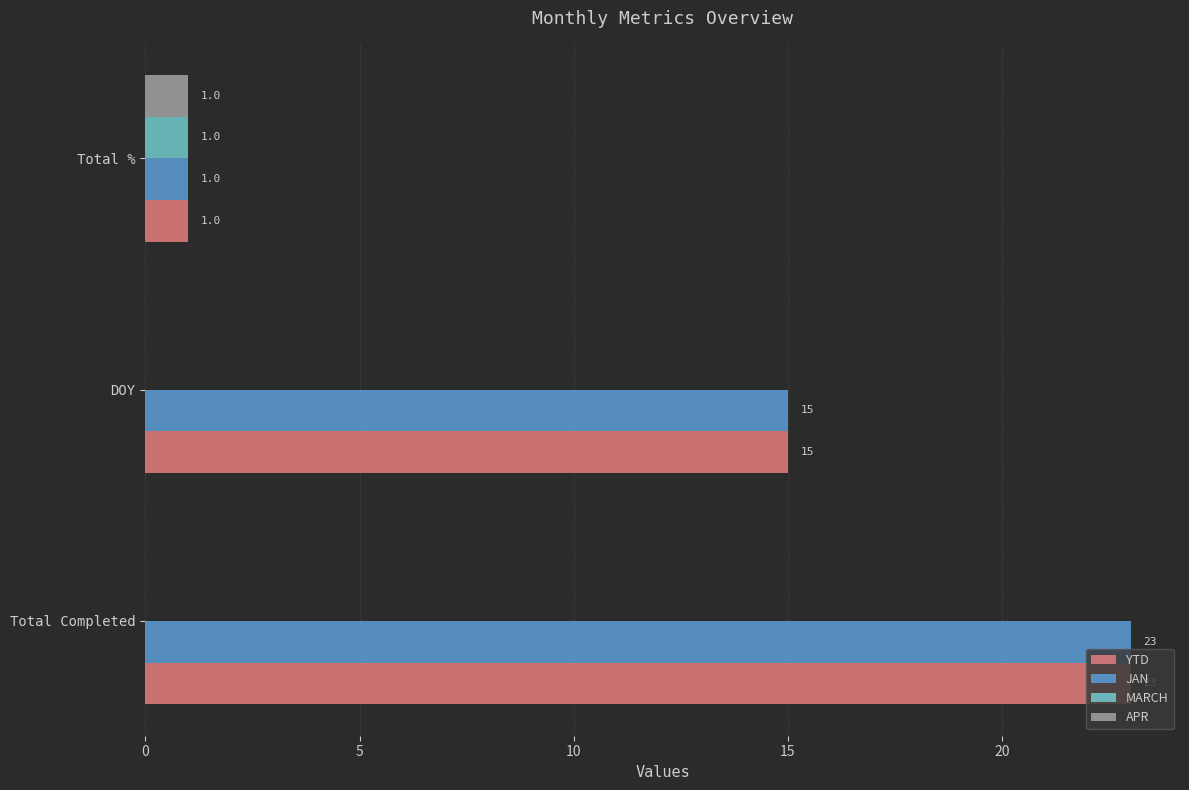

Is it true that MARCH equals 0 at Total Completed?

True